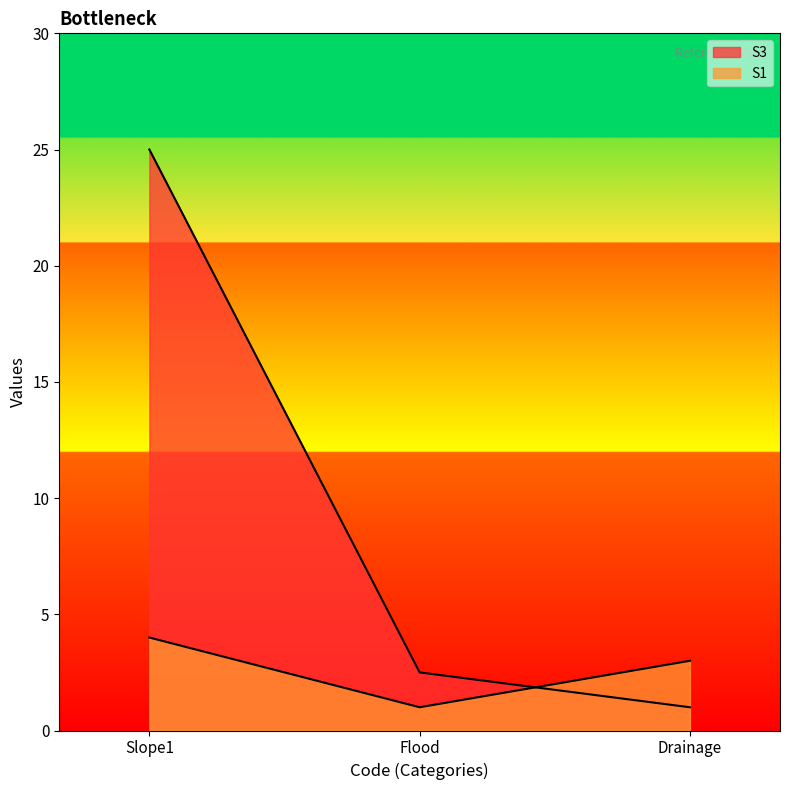

What is the highest value of the S1 series?

4.0